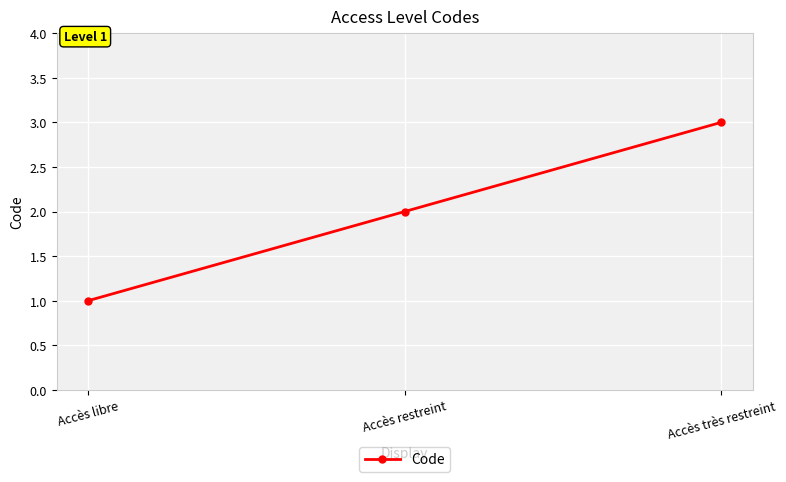

What is the greatest value displayed?

3